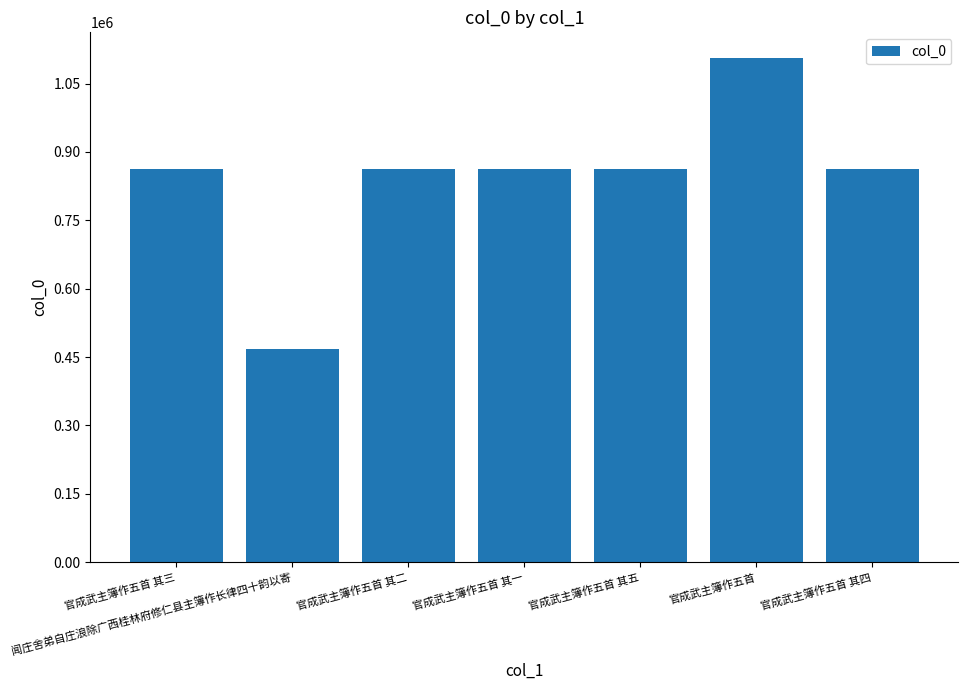

What is the greatest value displayed?

1106901